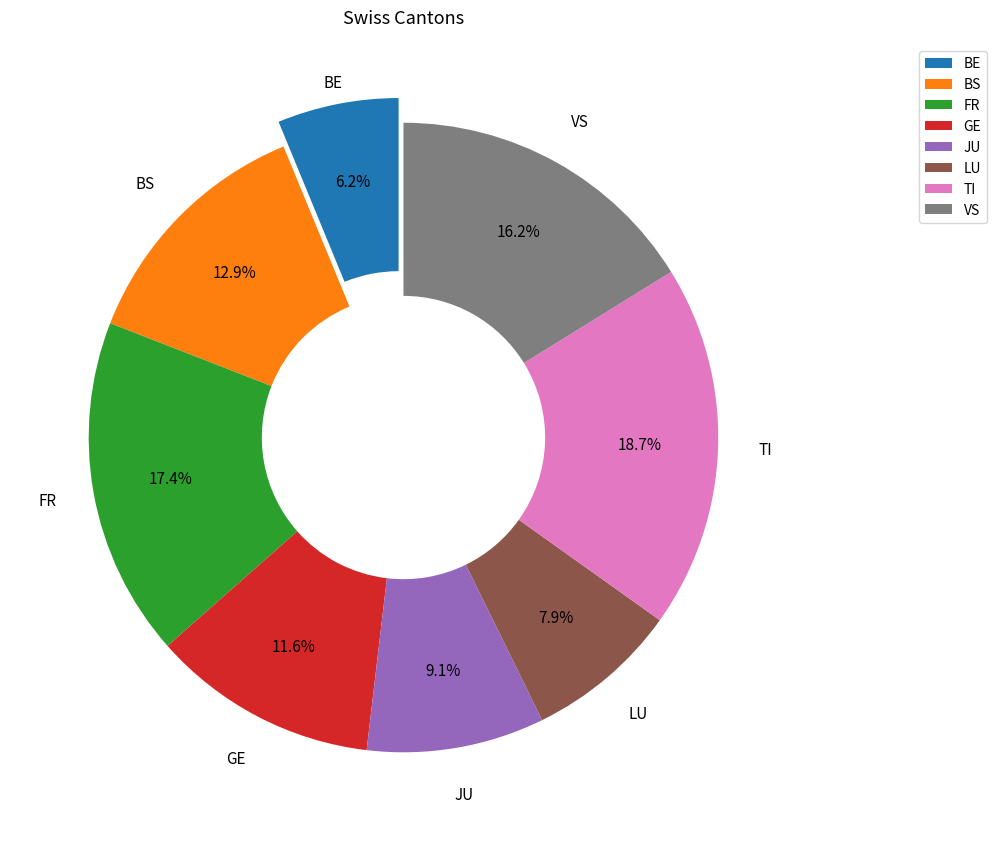

Is there any slice that represents more than half of the pie?

No